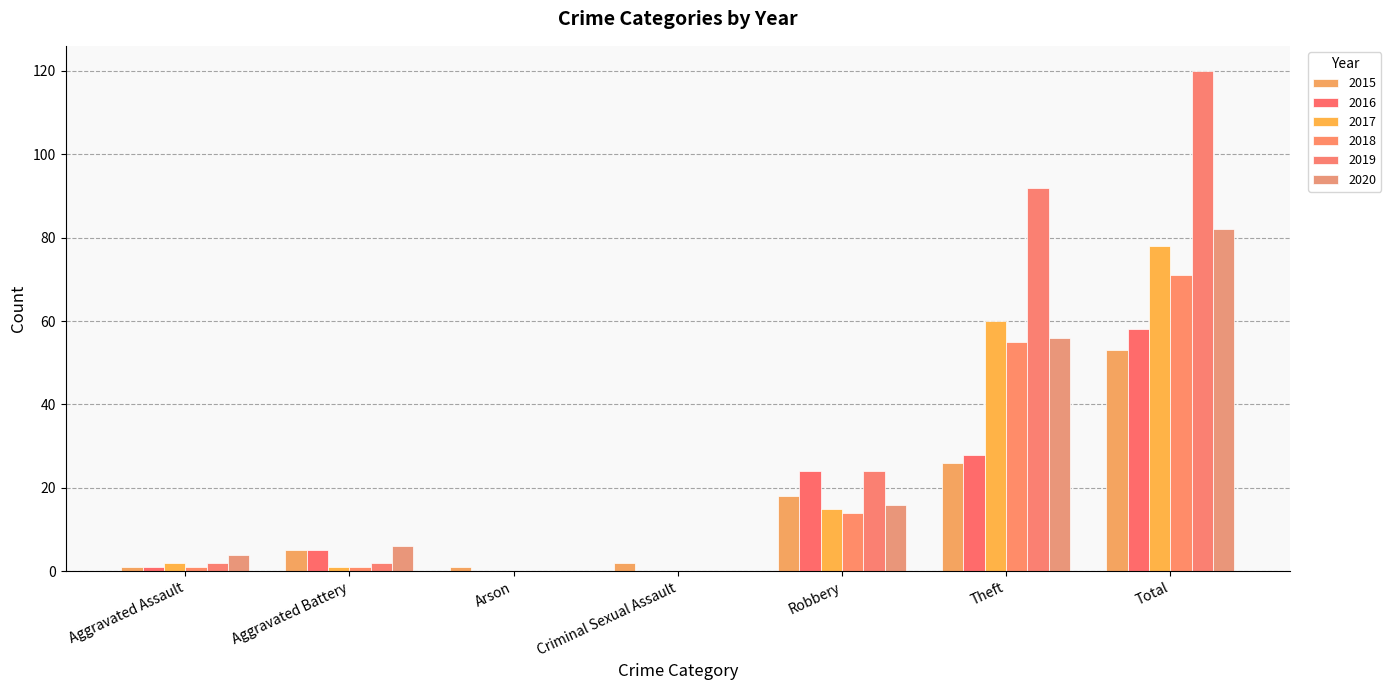

Reading left to right, what are all the values shown in this chart?

2015: Aggravated Assault=1	Aggravated Battery=5	Arson=1	Criminal Sexual Assault=2	Robbery=18	Theft=26	Total=53
2016: Aggravated Assault=1	Aggravated Battery=5	Arson=0	Criminal Sexual Assault=0	Robbery=24	Theft=28	Total=58
2017: Aggravated Assault=2	Aggravated Battery=1	Arson=0	Criminal Sexual Assault=0	Robbery=15	Theft=60	Total=78
2018: Aggravated Assault=1	Aggravated Battery=1	Arson=0	Criminal Sexual Assault=0	Robbery=14	Theft=55	Total=71
2019: Aggravated Assault=2	Aggravated Battery=2	Arson=0	Criminal Sexual Assault=0	Robbery=24	Theft=92	Total=120
2020: Aggravated Assault=4	Aggravated Battery=6	Arson=0	Criminal Sexual Assault=0	Robbery=16	Theft=56	Total=82